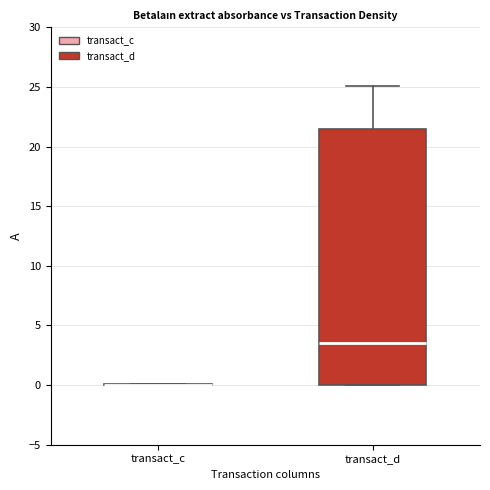

Reading left to right, read every box against the y-axis: the position of its median line, the range the box covers, and the ends of its whiskers. The values are not printed on the chart, so give them approximately, as read against the axis.

transact_c: box collapsed to a line at 0.0, whiskers 0.0 to 0.0
transact_d: median 3.5, box 0.0 to 21.5, whiskers 0.0 to 25.0